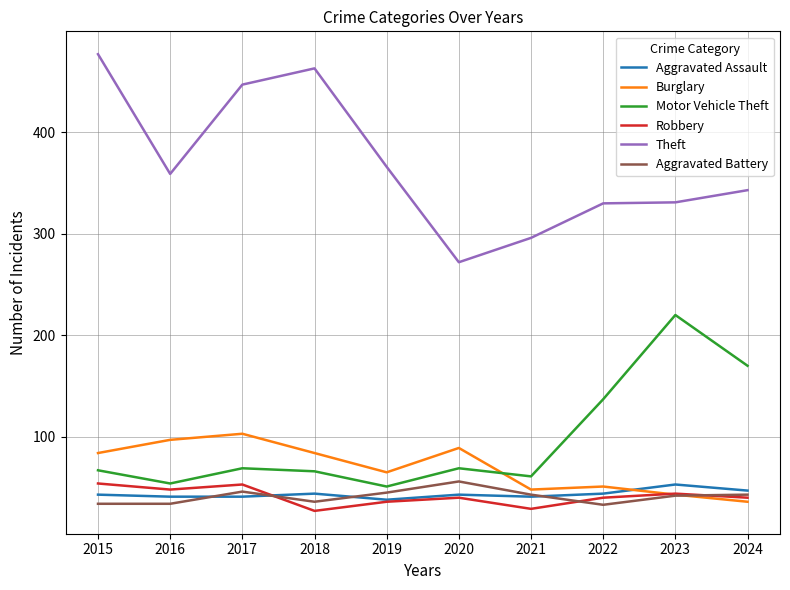

The Aggravated Assault series shows 41 at 2017. True or false?

True